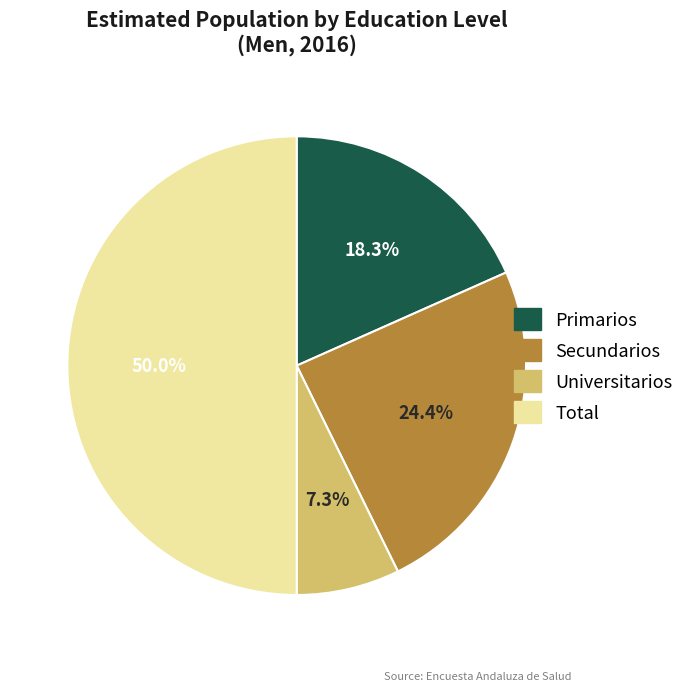

Approximately how many times larger is the value at Universitarios compared to Secundarios?

0.3